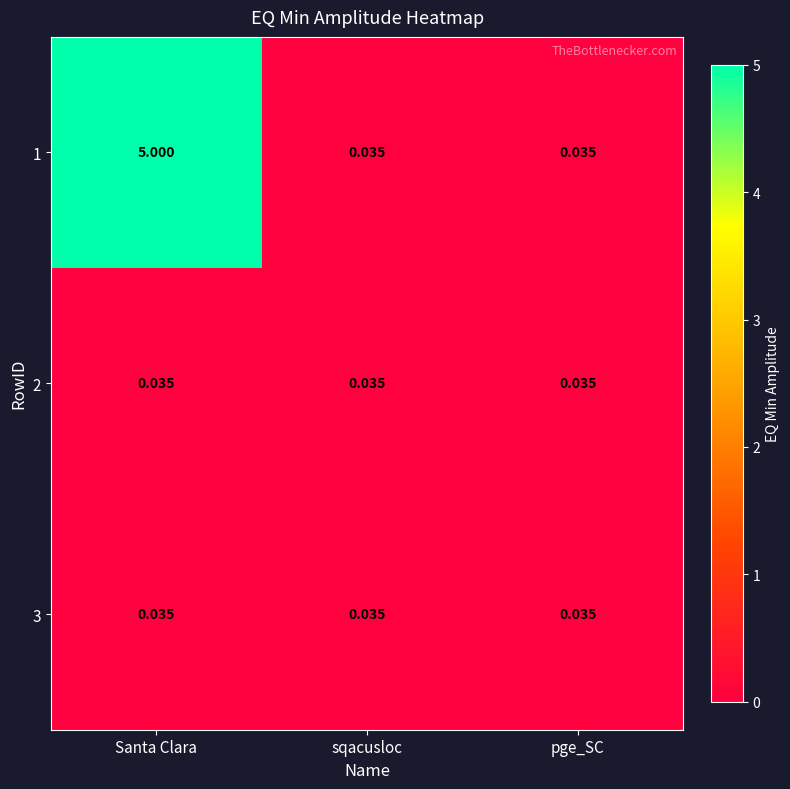

At which category is the sum across all series the highest?

Santa Clara